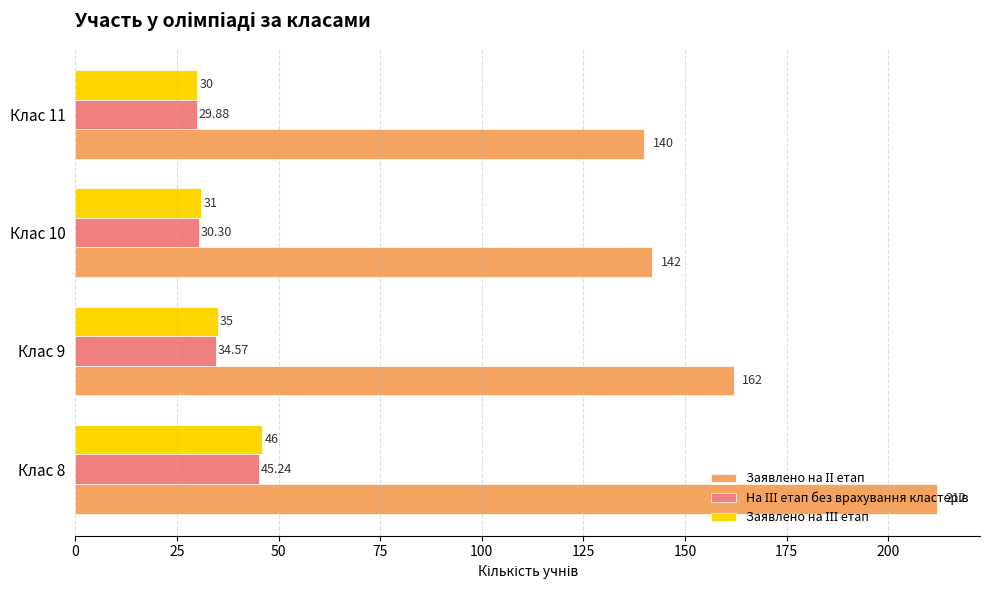

Count the number of data series in this chart.

3